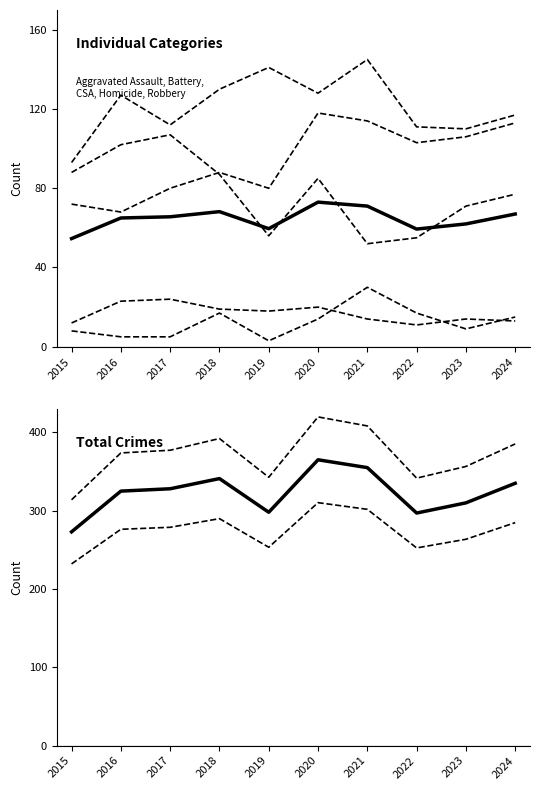

Rank the series at 2018 from highest to lowest value.

Aggravated Battery, Aggravated Assault, Robbery, Total, Criminal Sexual Assault, Homicide